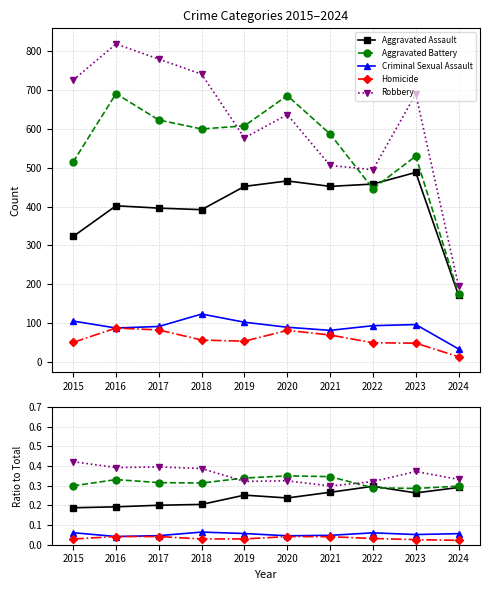

The Homicide series shows 0.0 at 2020. True or false?

True